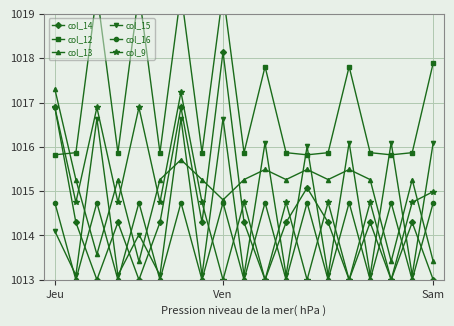

The value of col_14 at 12 is 1015.1. True or false?

True